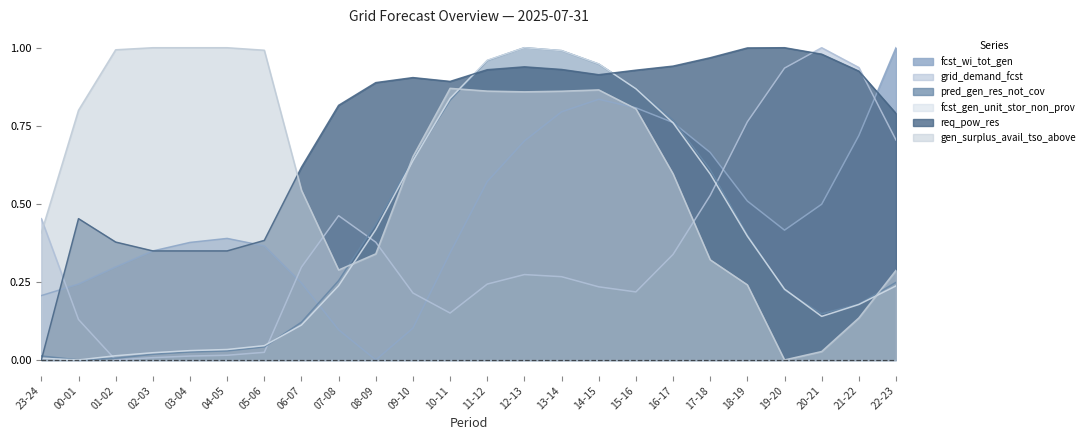

What is the value of the pred_gen_res_not_cov point at the 14th from the left?

1.0